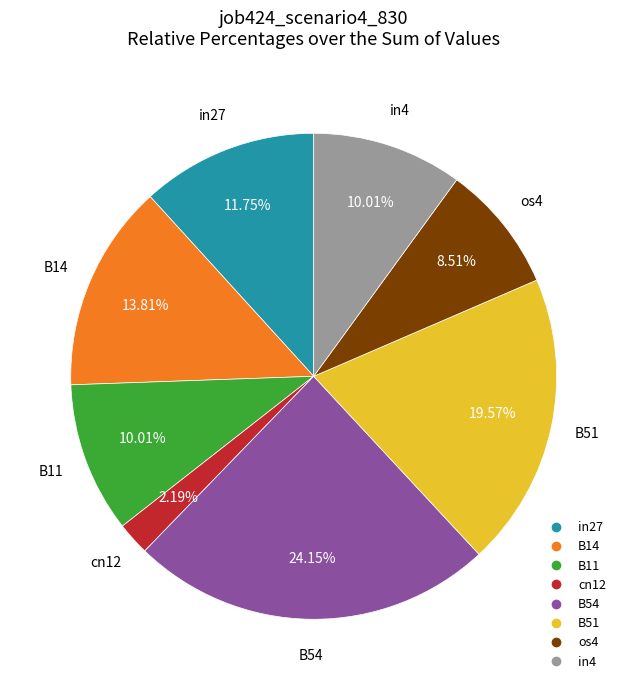

Count the number of slices in the pie.

8